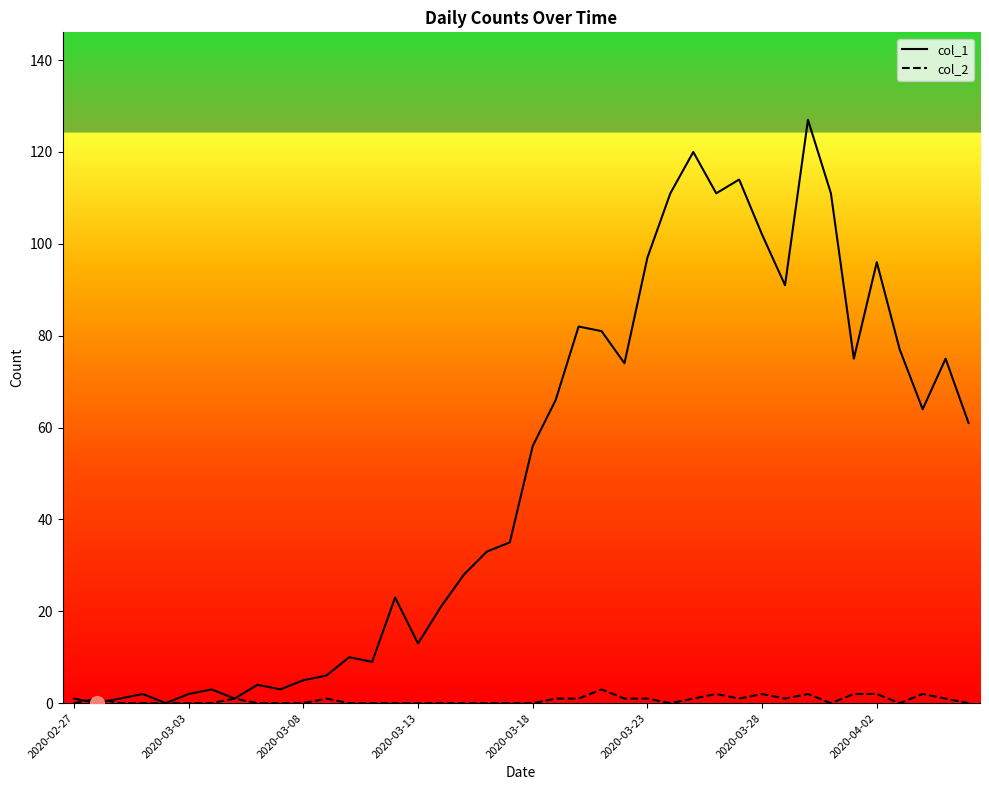

What is the maximum value for col_1?

127